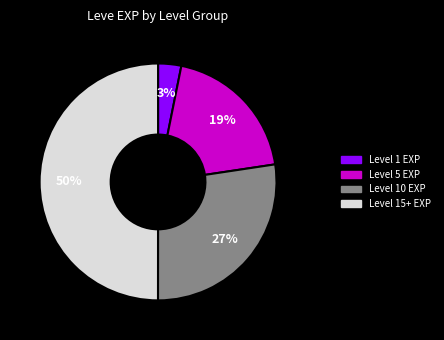

To the nearest percent, what is the difference between the largest and smallest slice percentages?

47%